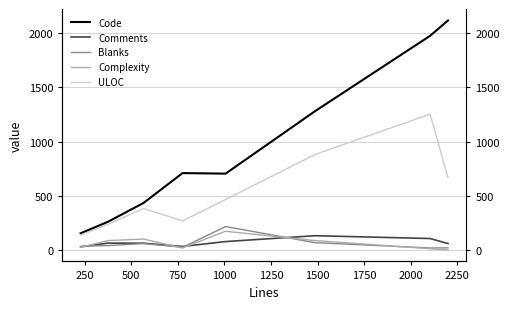

Does the chart have visible grid lines?

Yes